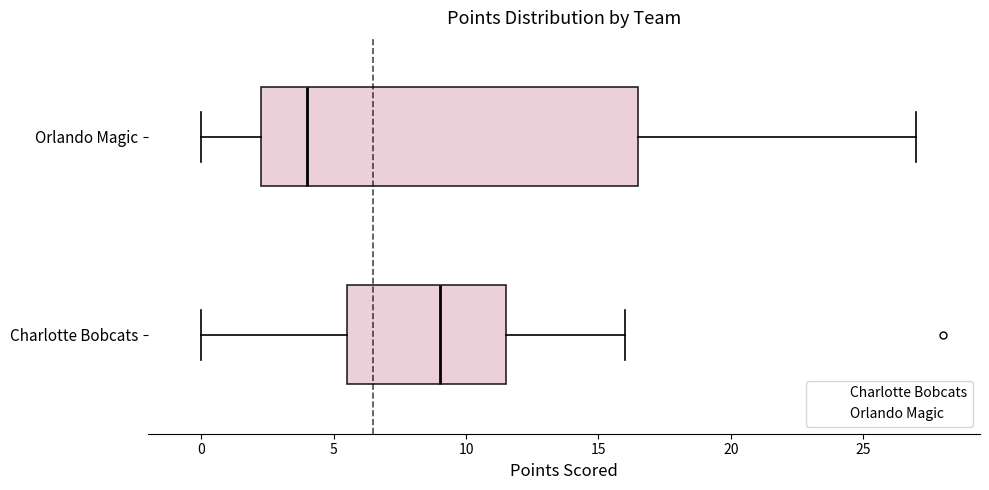

Where does the left whisker of the box for Orlando Magic end on the x-axis? The values are not printed on the chart, so give them approximately, as read against the axis.

0.0